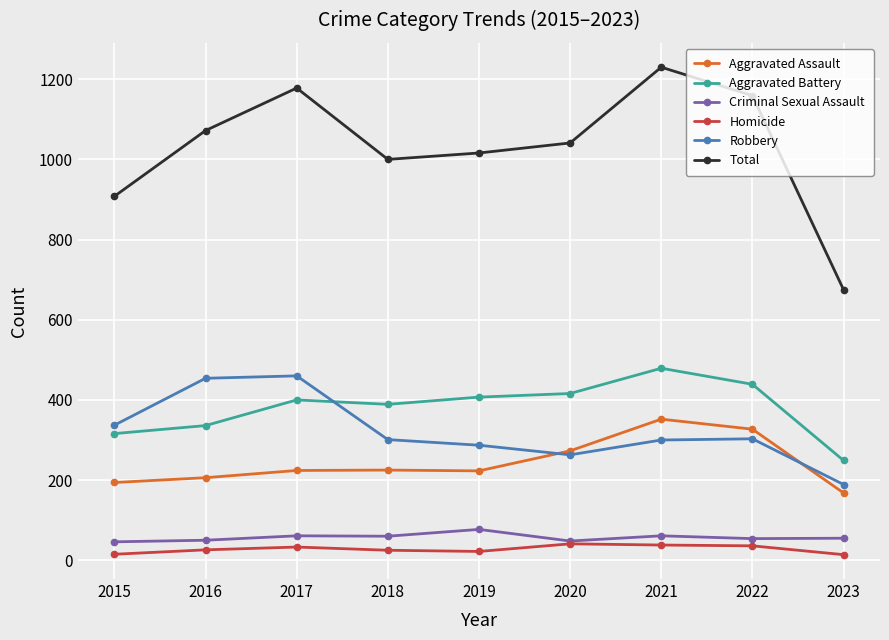

What is the difference between the maximum and minimum values in the Criminal Sexual Assault series?

31